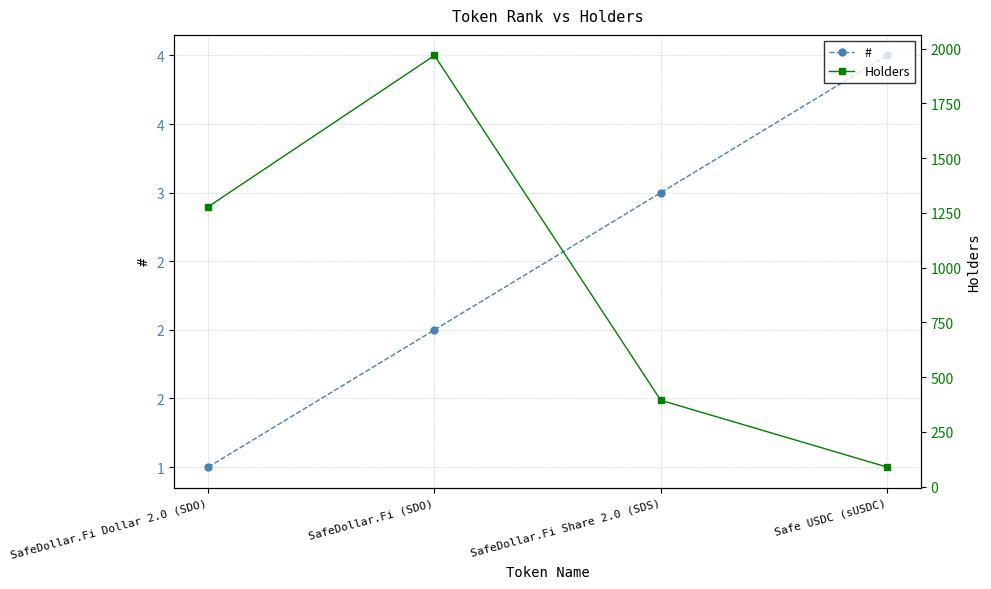

The value of # at SafeDollar.Fi Dollar 2.0 (SDO) is 0. True or false?

False